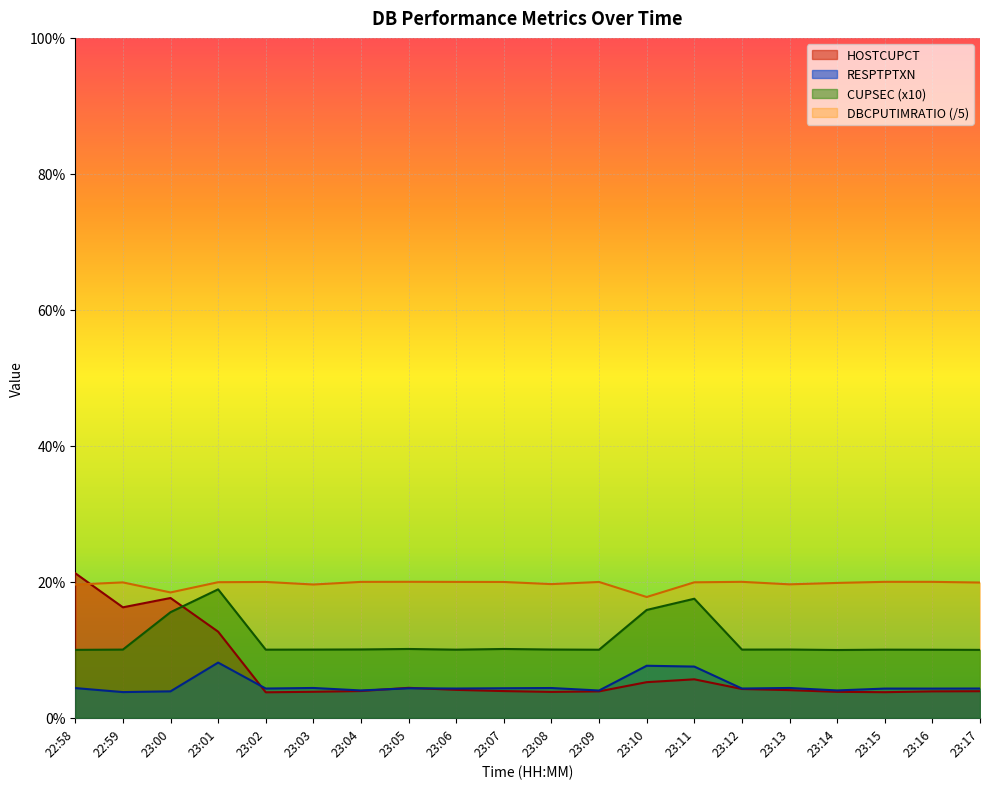

How many interior local peaks does the RESPTPTXN series have?

7